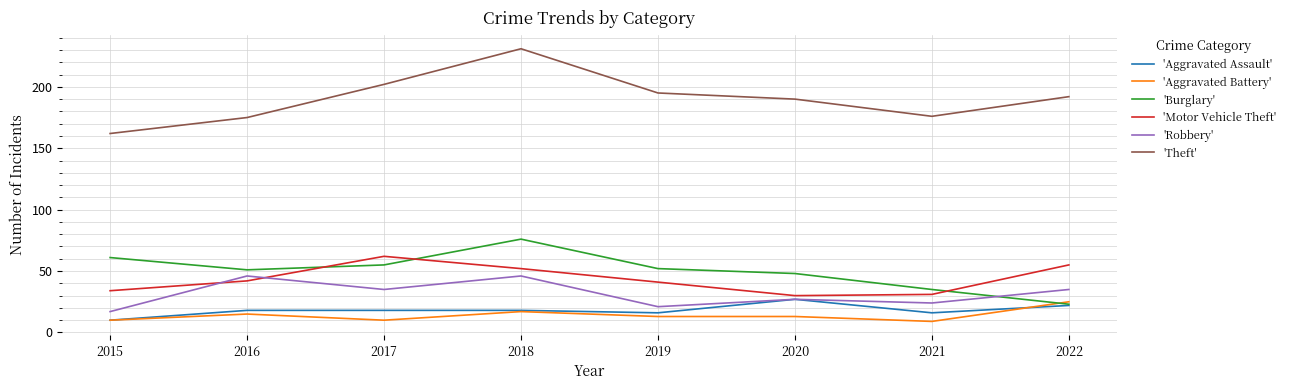

Which series changed the most between 2021 and 2022?

'Motor Vehicle Theft'